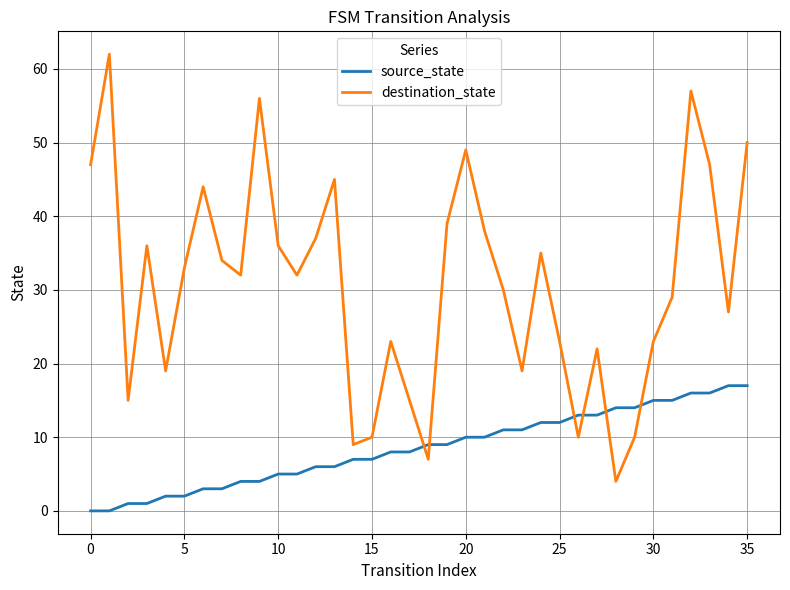

Which series has the widest spread of values?

destination_state